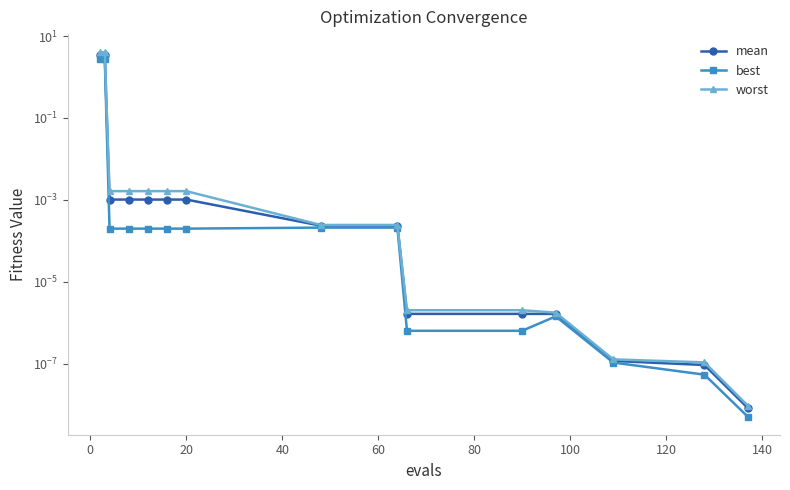

True or false: worst and best intersect in this chart.

False